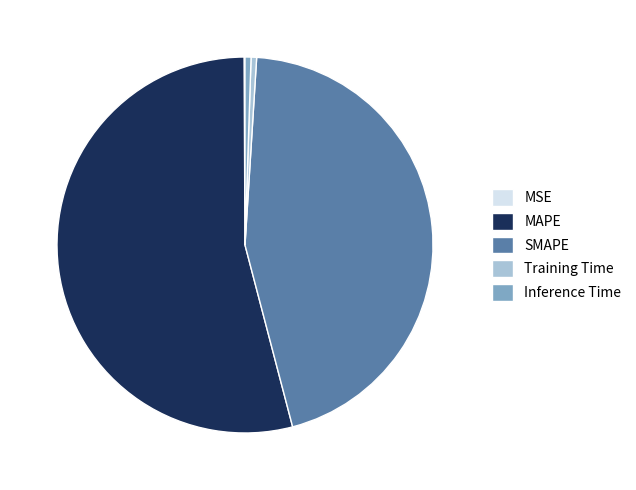

What is the largest slice in the pie chart?

MAPE